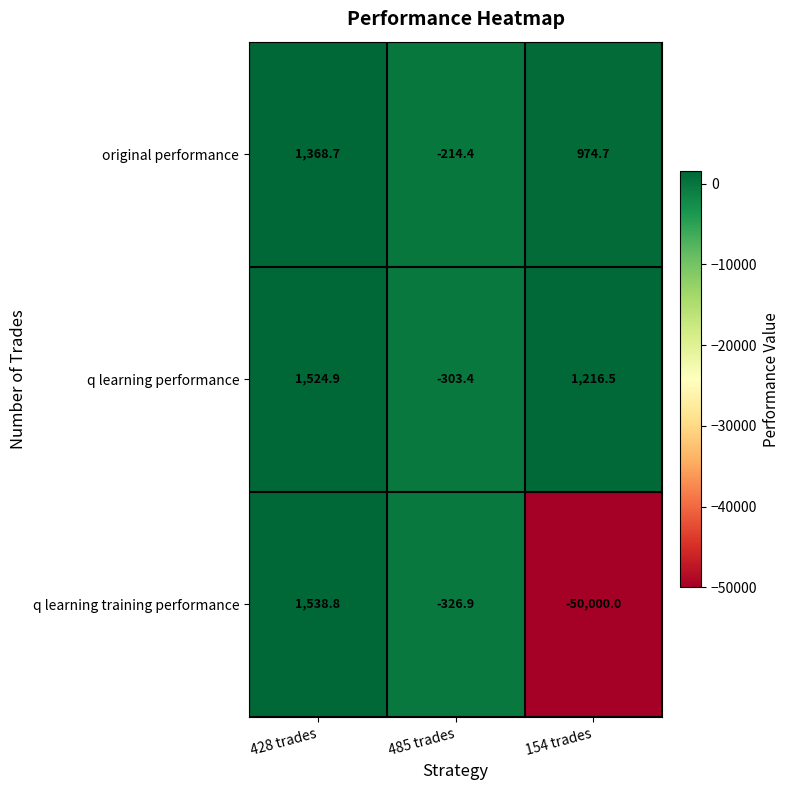

Reading left to right, transcribe all the data shown in this chart.

original performance: 428 trades=1368.7	485 trades=-214.4	154 trades=974.7
q learning performance: 428 trades=1524.9	485 trades=-303.4	154 trades=1216.5
q learning training performance: 428 trades=1538.8	485 trades=-326.9	154 trades=-50000.0